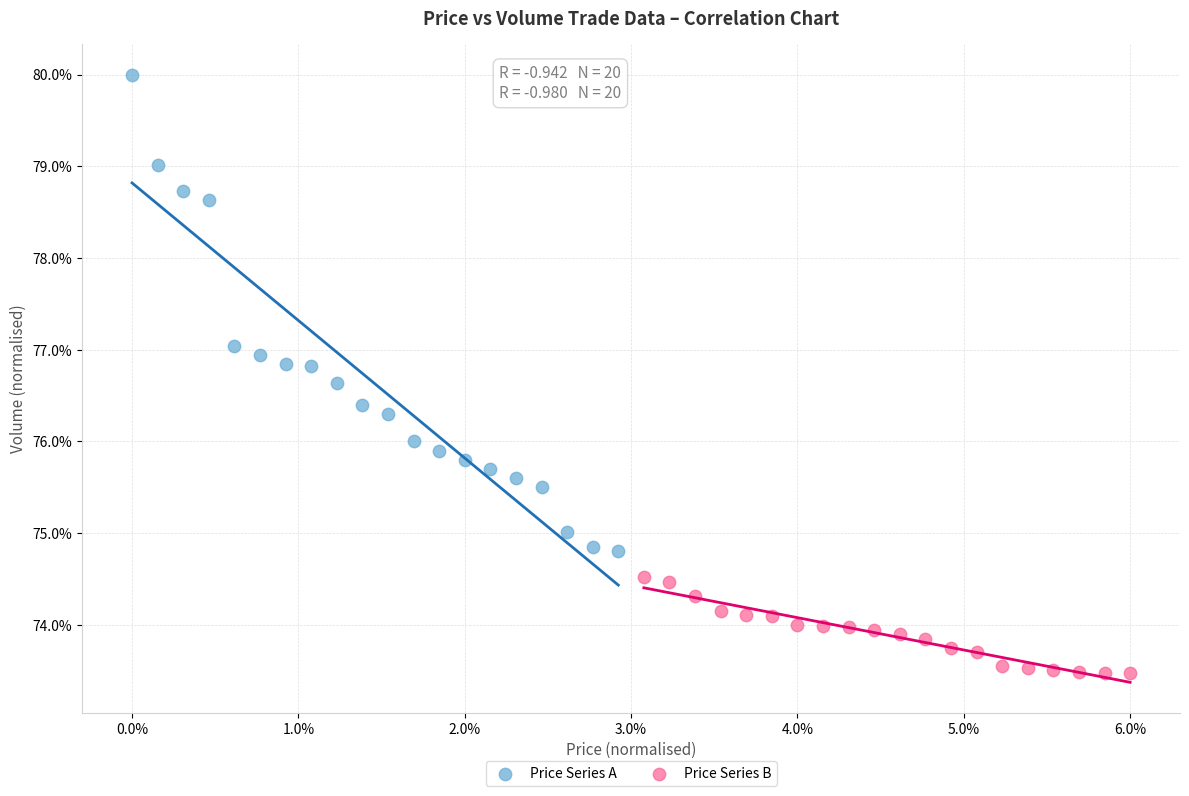

What are all the series names shown in the legend?

Price Series A, Price Series B